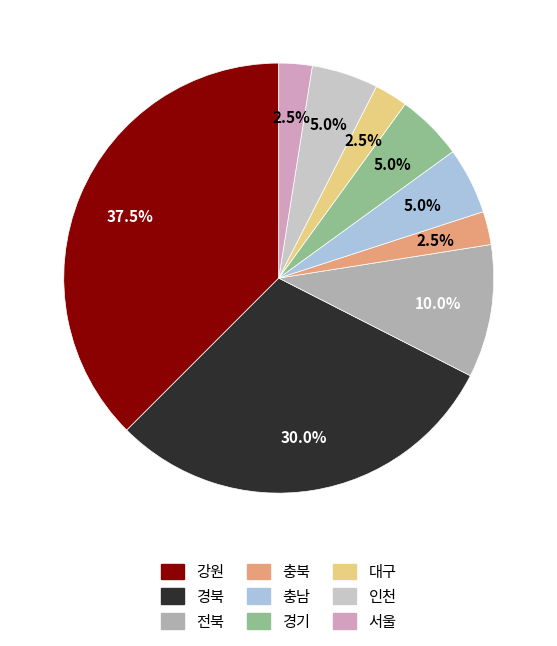

Between 경북 and 경기, which is larger?

경북